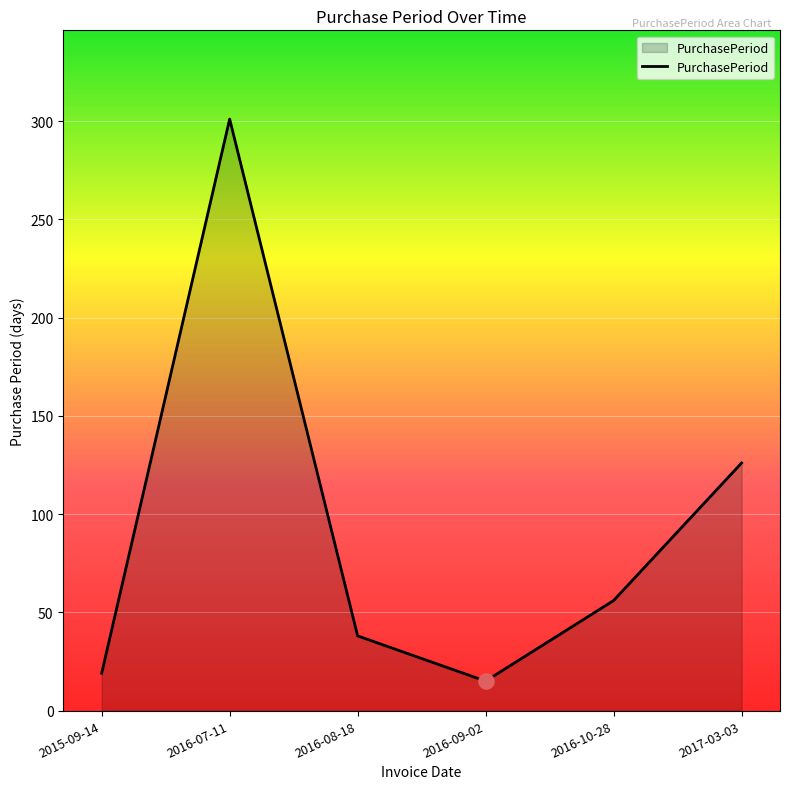

Which has a higher value, 2016-09-02 or 2016-07-11?

2016-07-11